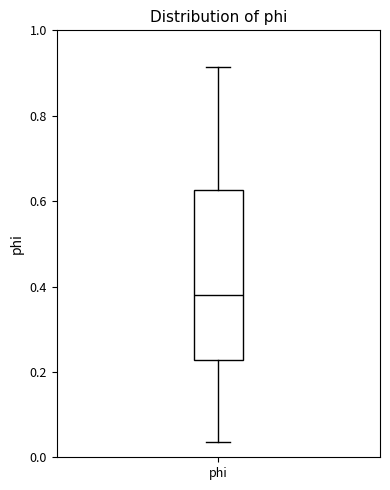

Where does the median line of the box for phi sit on the y-axis? The values are not printed on the chart, so give them approximately, as read against the axis.

0.38